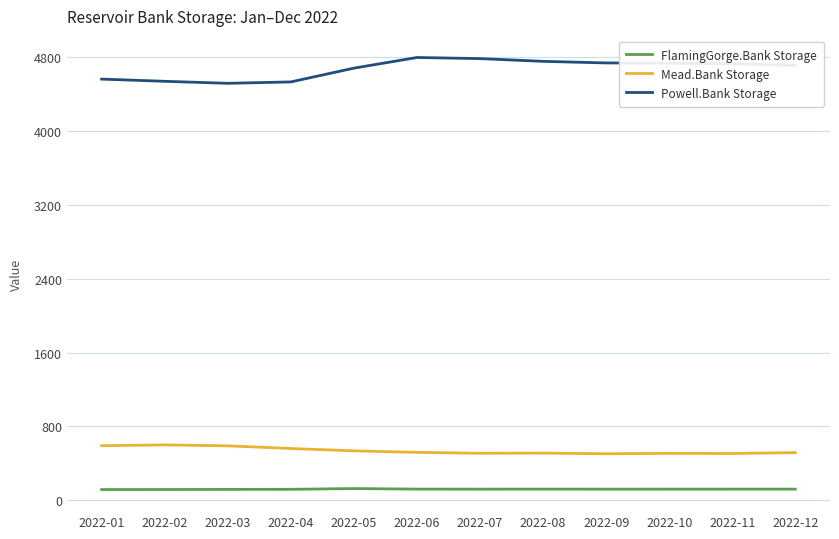

Which series has the largest total across all categories?

Powell.Bank Storage